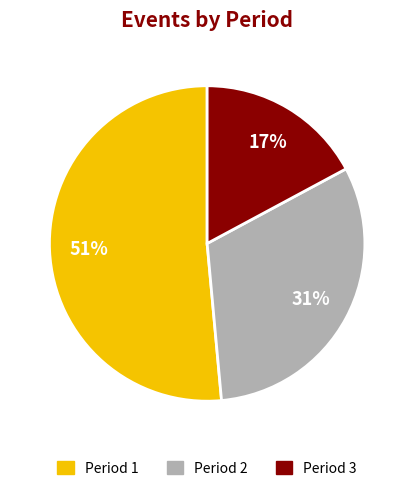

Does any single category account for the majority?

Yes